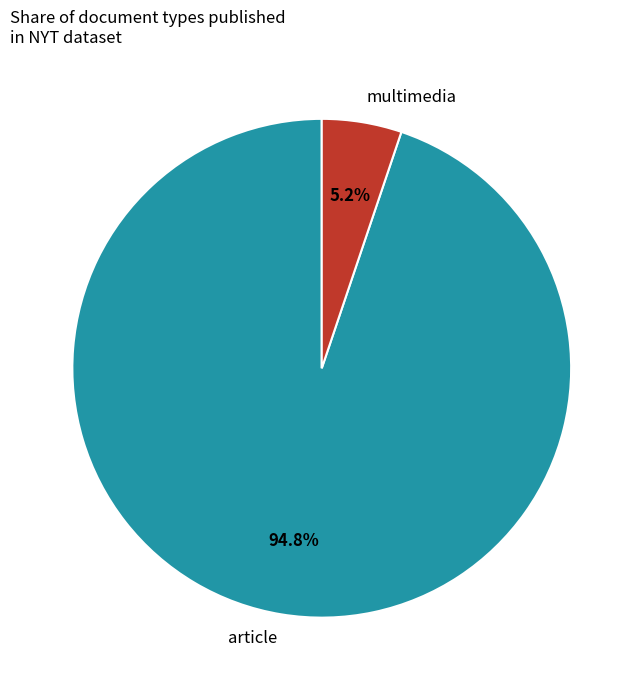

Which slice represents more than half of the pie?

article